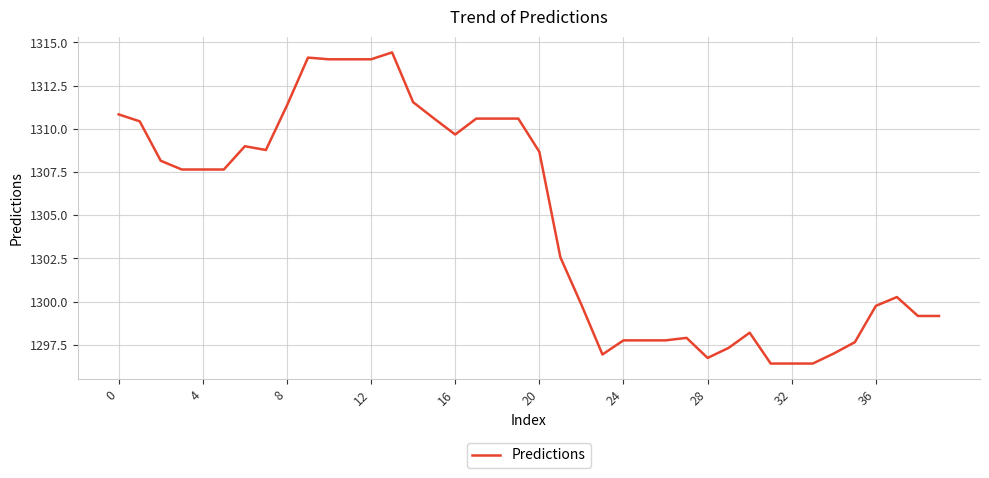

What is the difference between the maximum and minimum values?

18.0